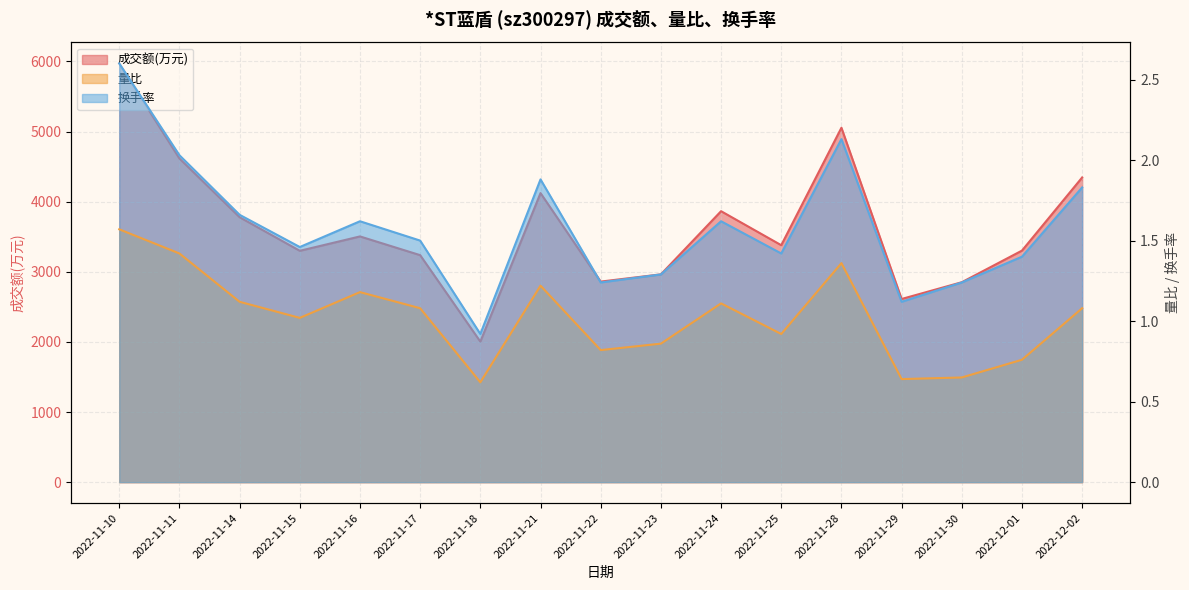

What is the sum of the 成交额(万元) values at 2022-11-30 and 2022-11-18?

4855.0